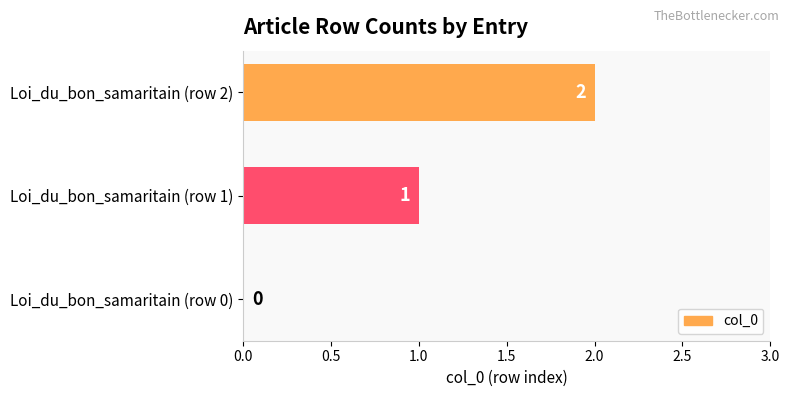

True or false: the data shows 2 at Loi_du_bon_samaritain (row 2).

True